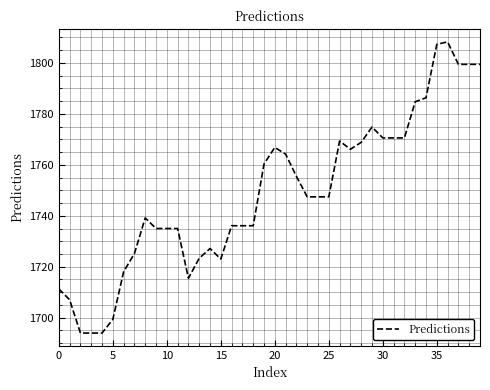

What is the smallest value displayed?

1694.0